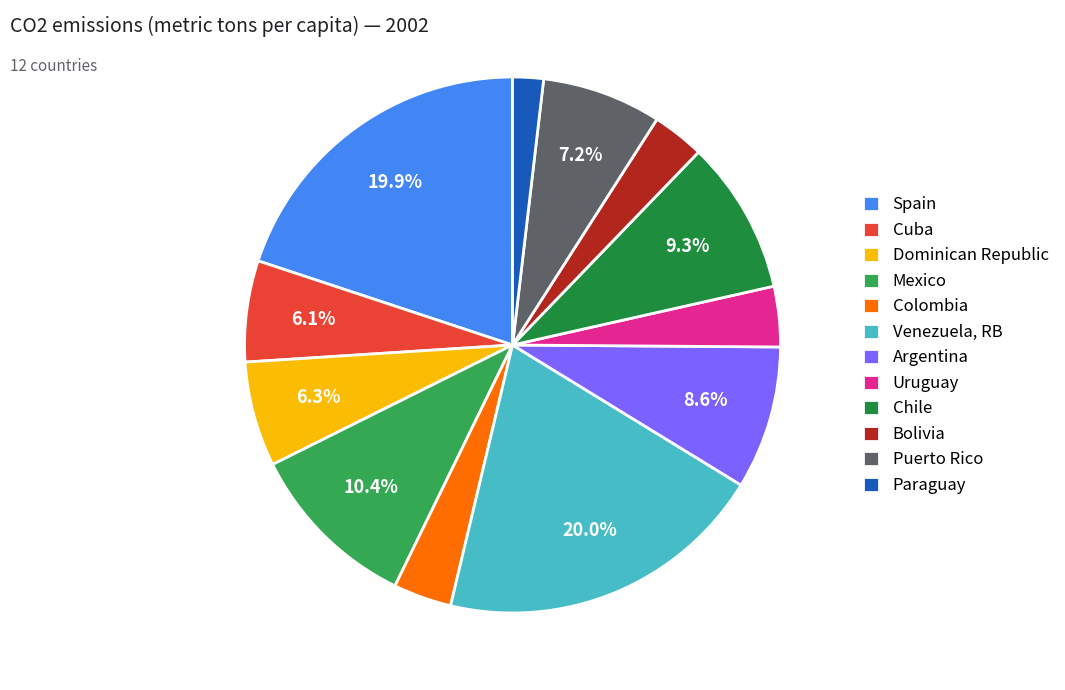

Which slice is the smallest?

Paraguay